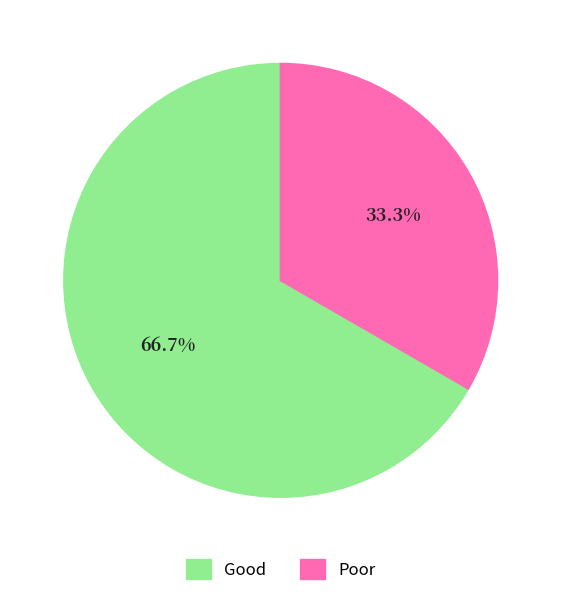

What is the majority slice?

Good